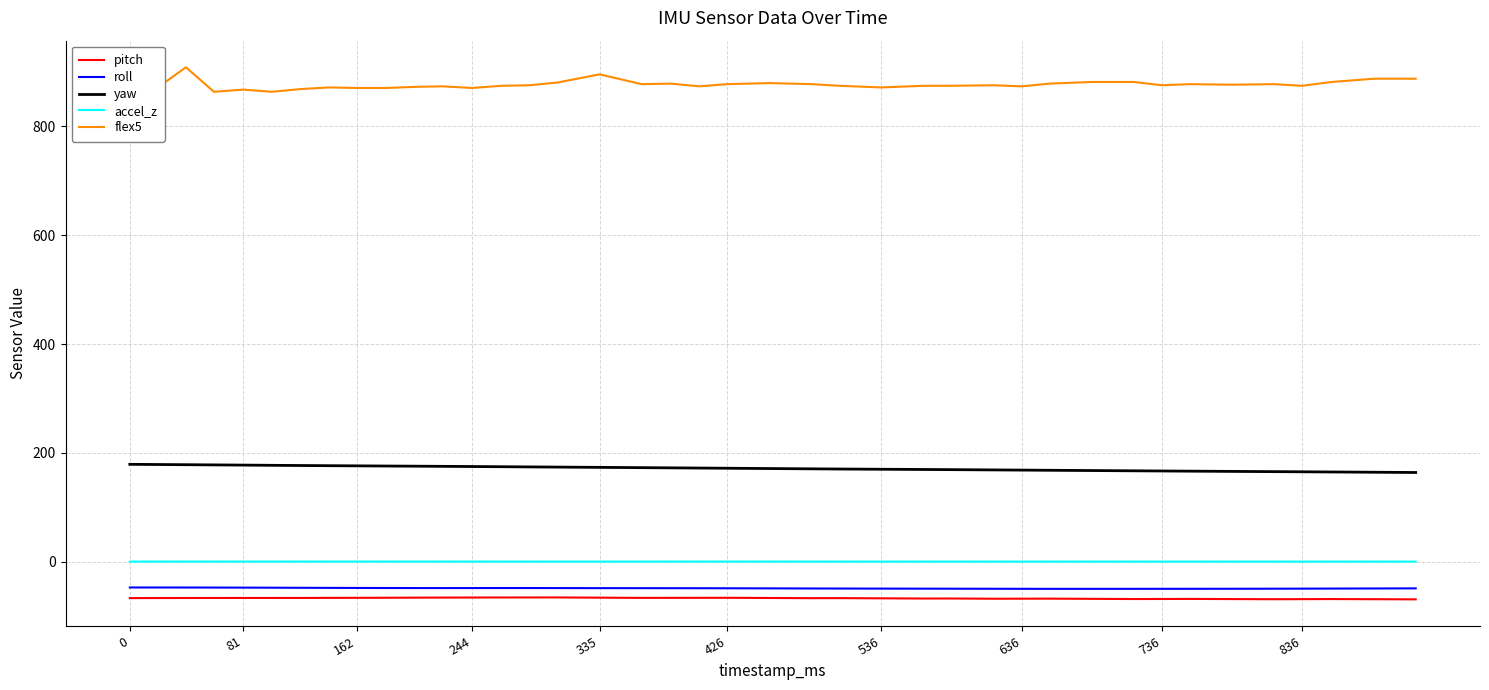

True or false: roll and flex5 intersect in this chart.

False